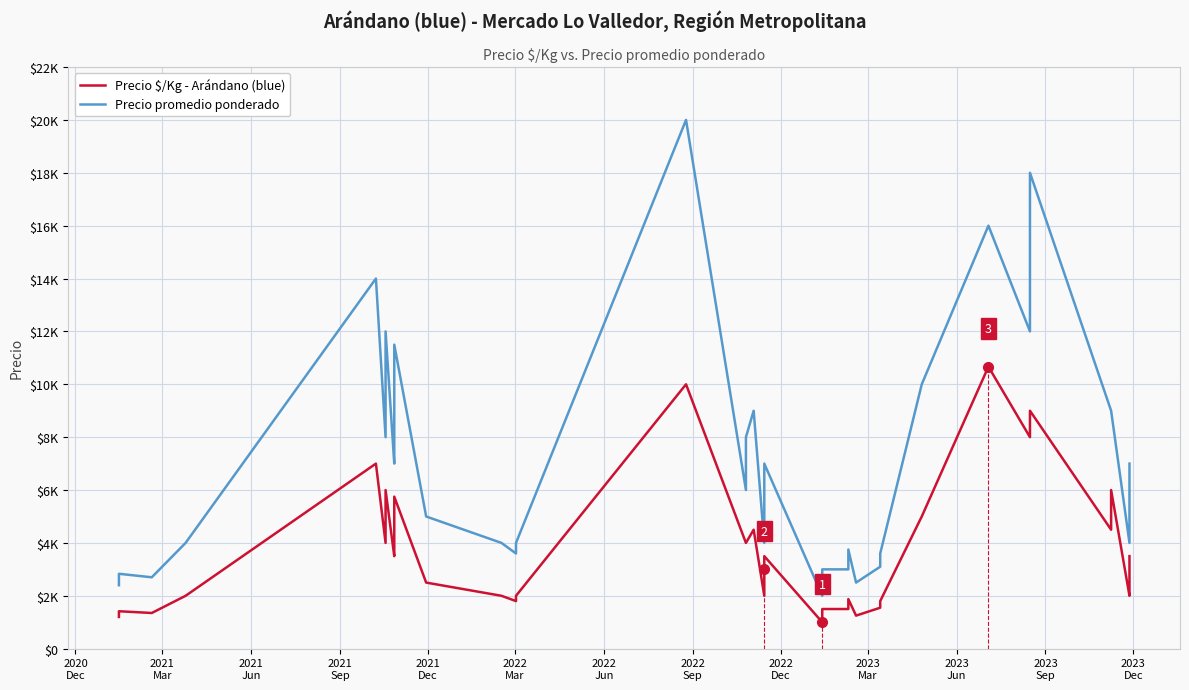

How many lines are shown in the chart?

2